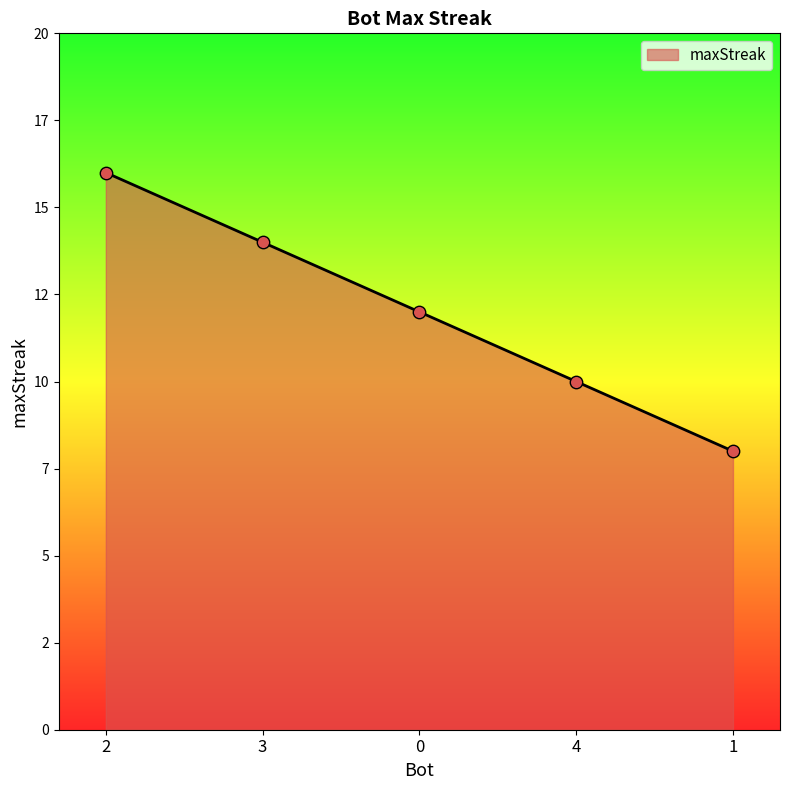

Approximately how many times larger is the value at 0 compared to 1?

1.5